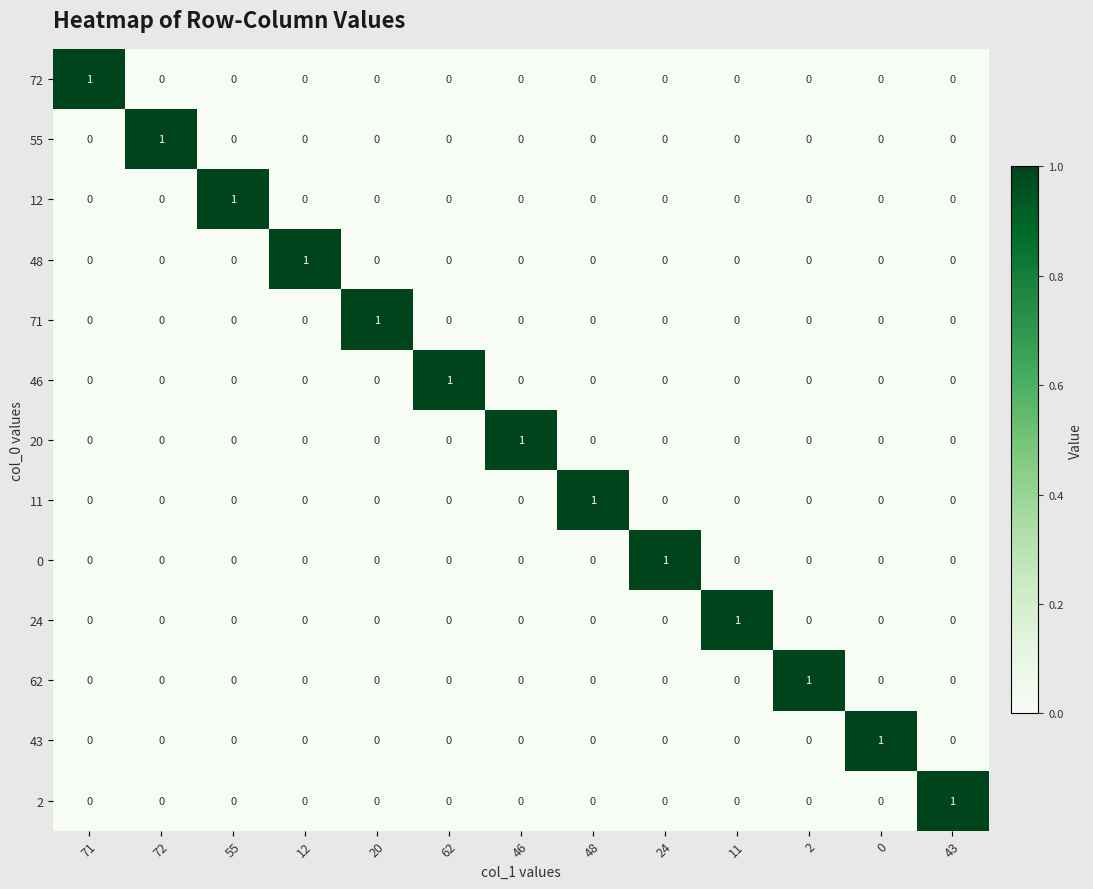

True or false: 46 has a value of 2 at 62.

False